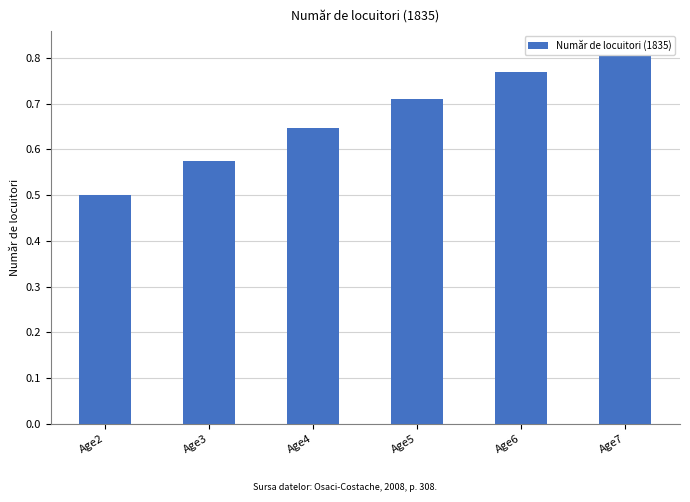

What is the change in value from Age3 to Age4?

+0.1